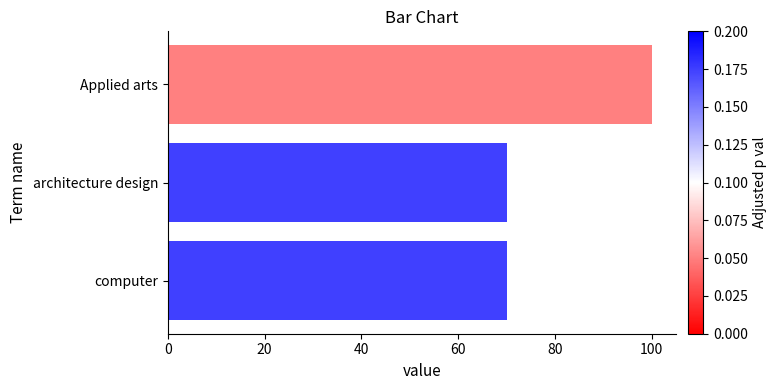

What is the sum of the values at Applied arts and architecture design?

170